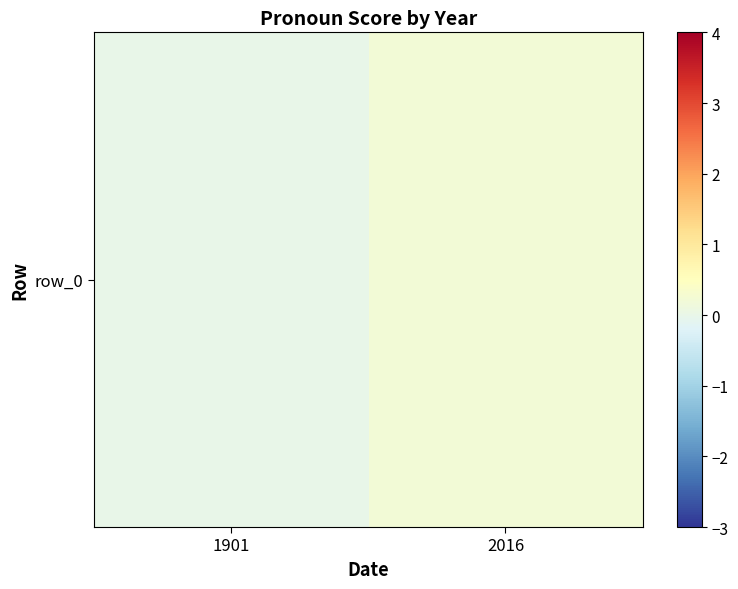

What is the change in value from 1901 to 2016?

+0.2